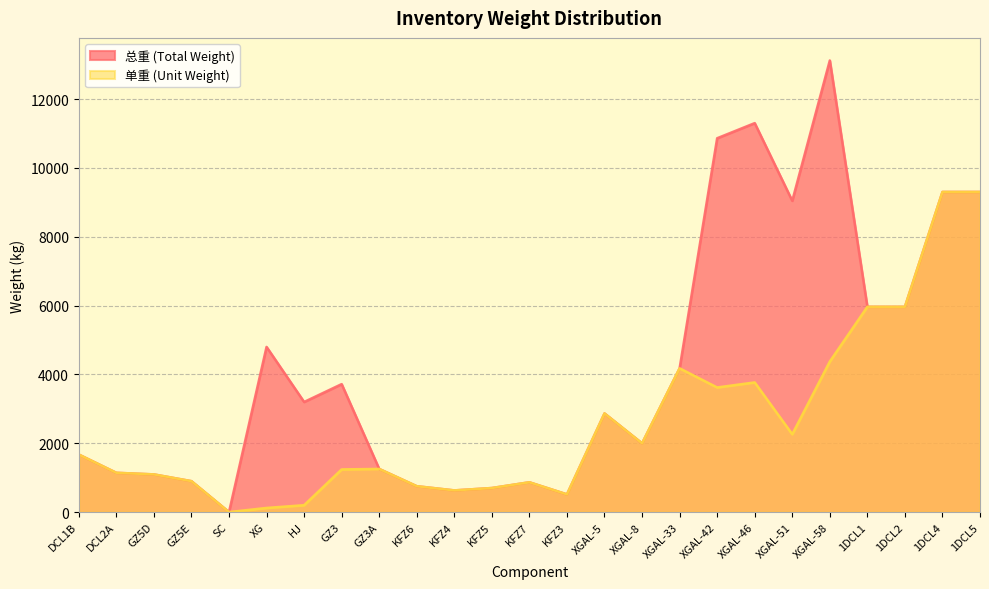

How many interior local peaks does the 总重 (Total Weight) series have?

6